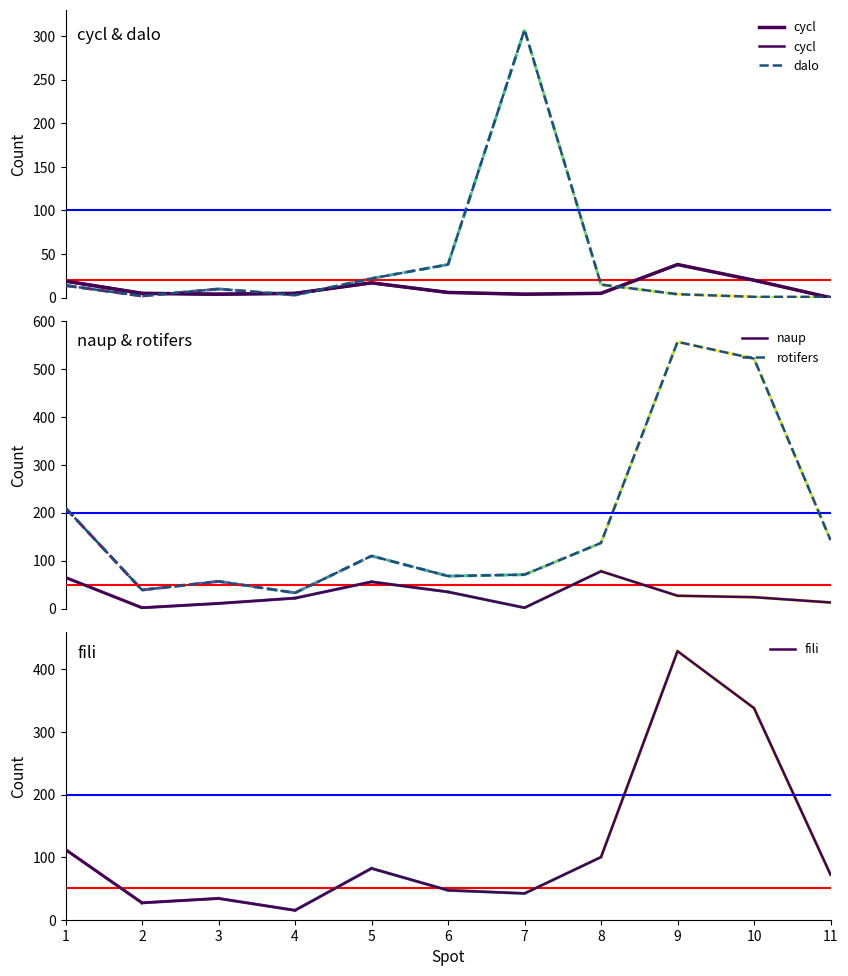

True or false: rotifers and fili intersect in this chart.

False